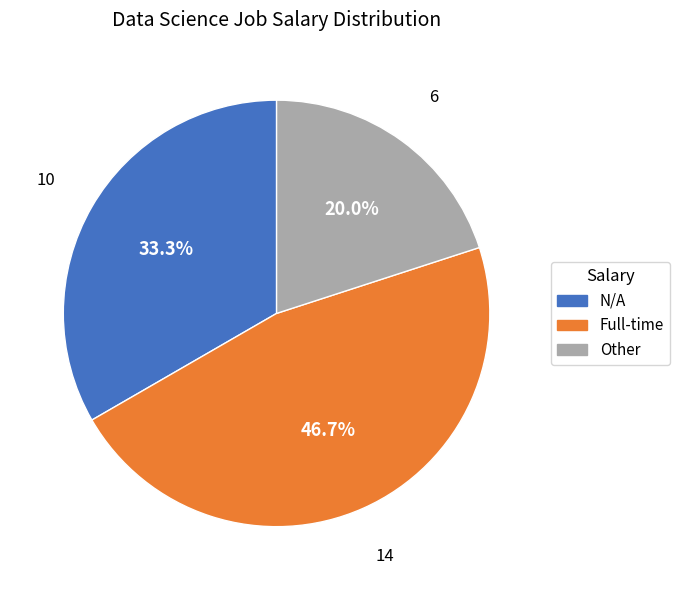

To the nearest percent, what percentage of the pie is Full-time?

47%